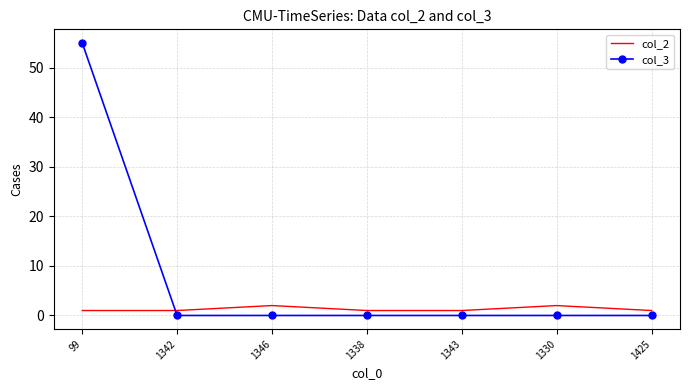

What is the total value across all series at 1338?

1